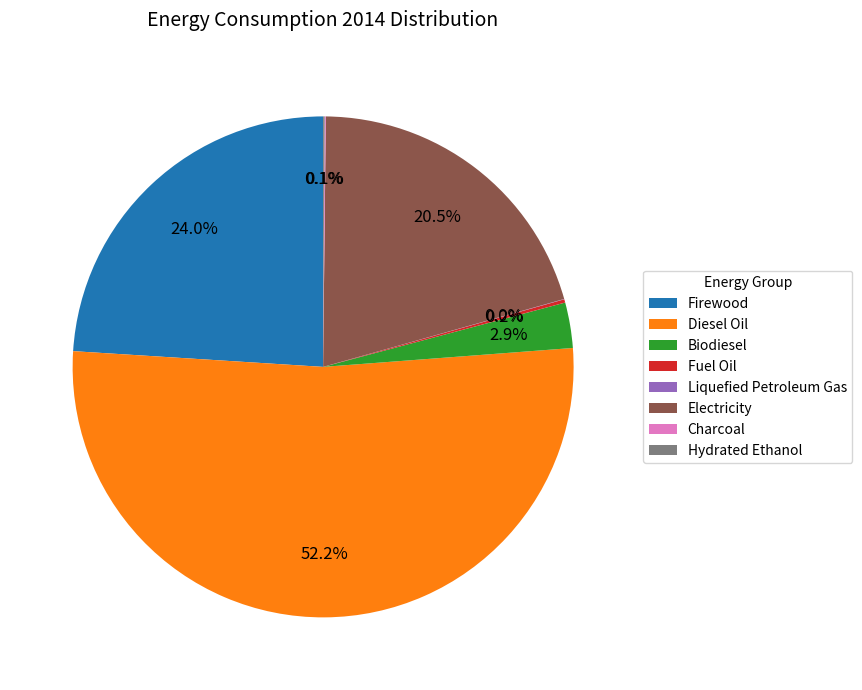

Does any single category account for the majority?

Yes